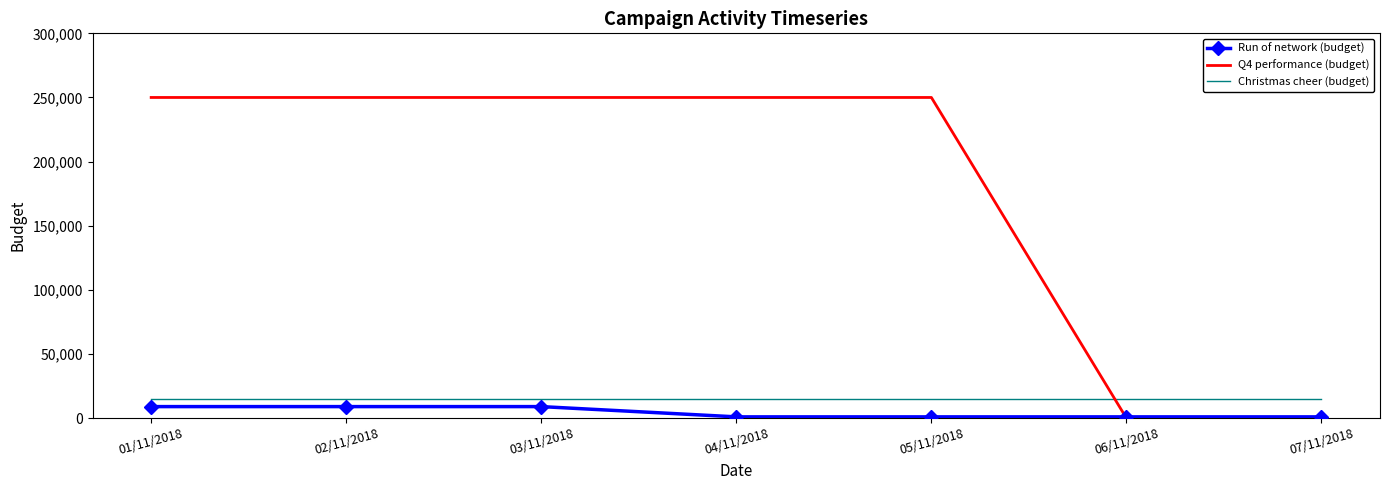

True or false: Christmas cheer (budget) and Run of network (budget) intersect in this chart.

False